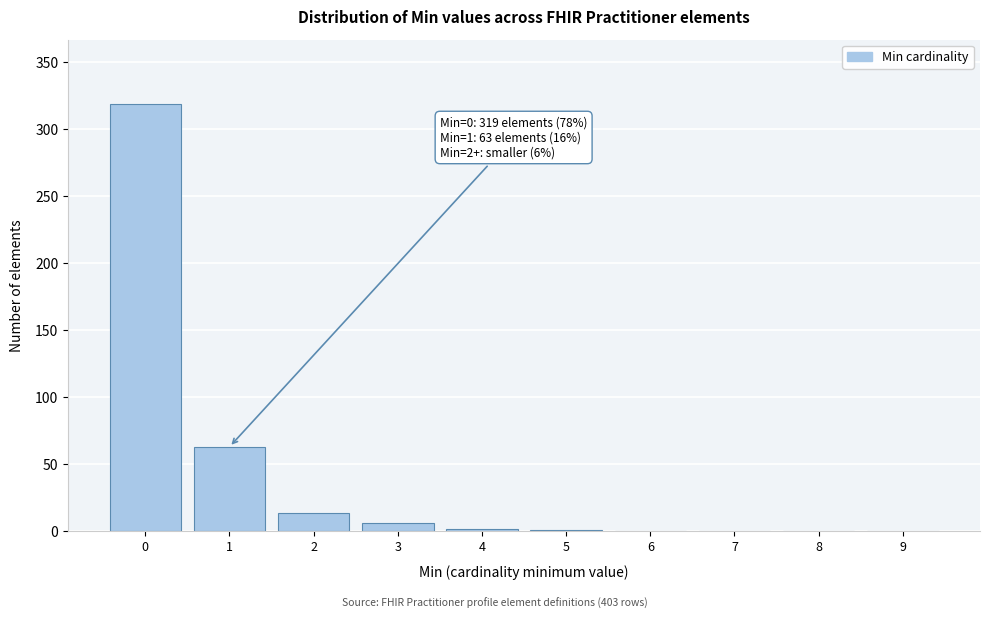

What is the change in value from 1 to 8?

-63